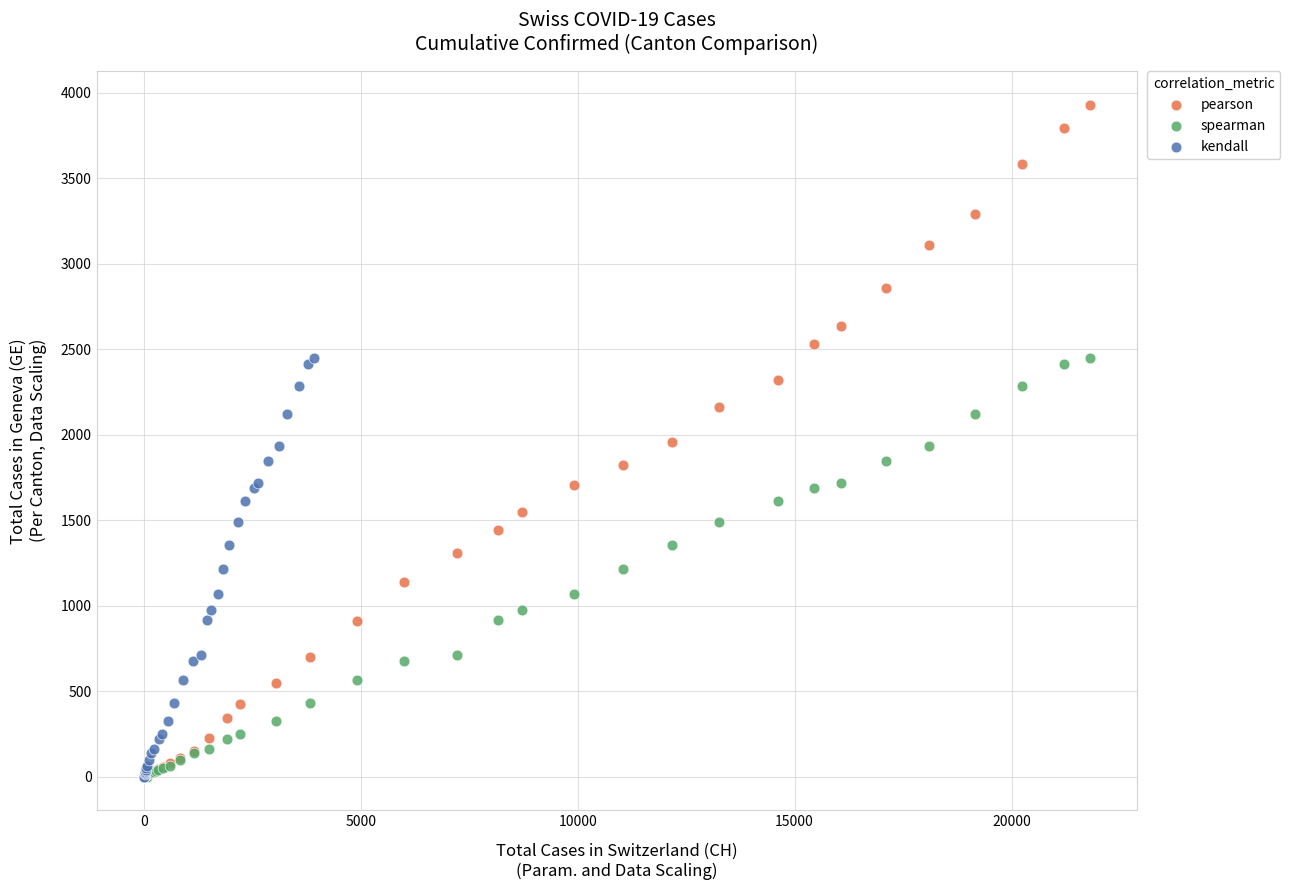

What are all the series names shown in the legend?

pearson, spearman, kendall